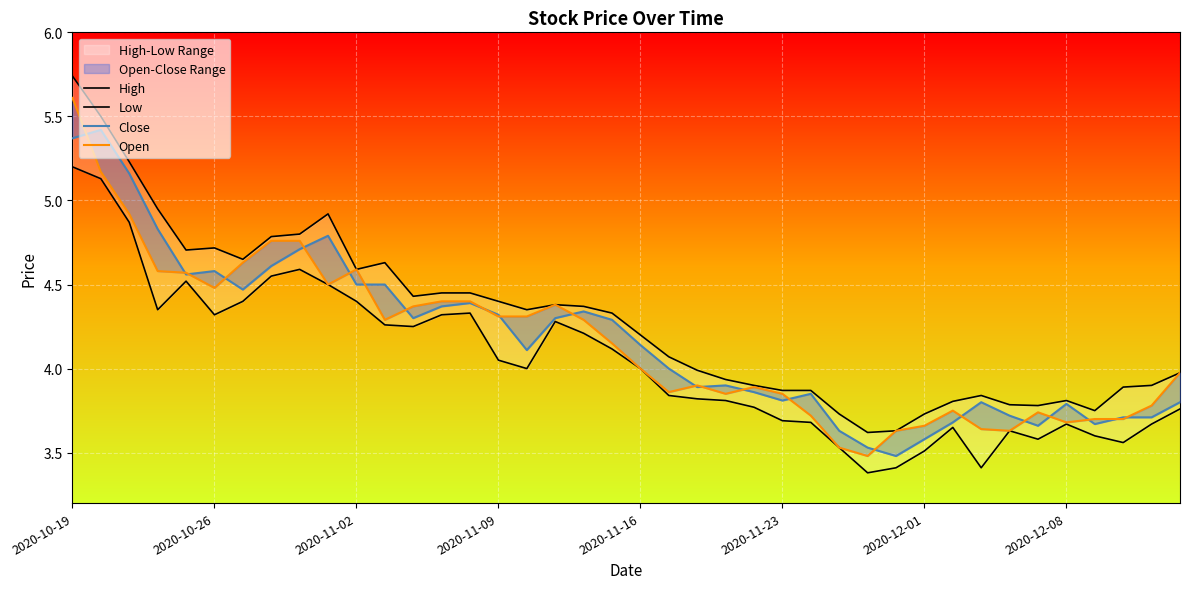

Between 2020-11-16 and 37, which is larger?

2020-11-16